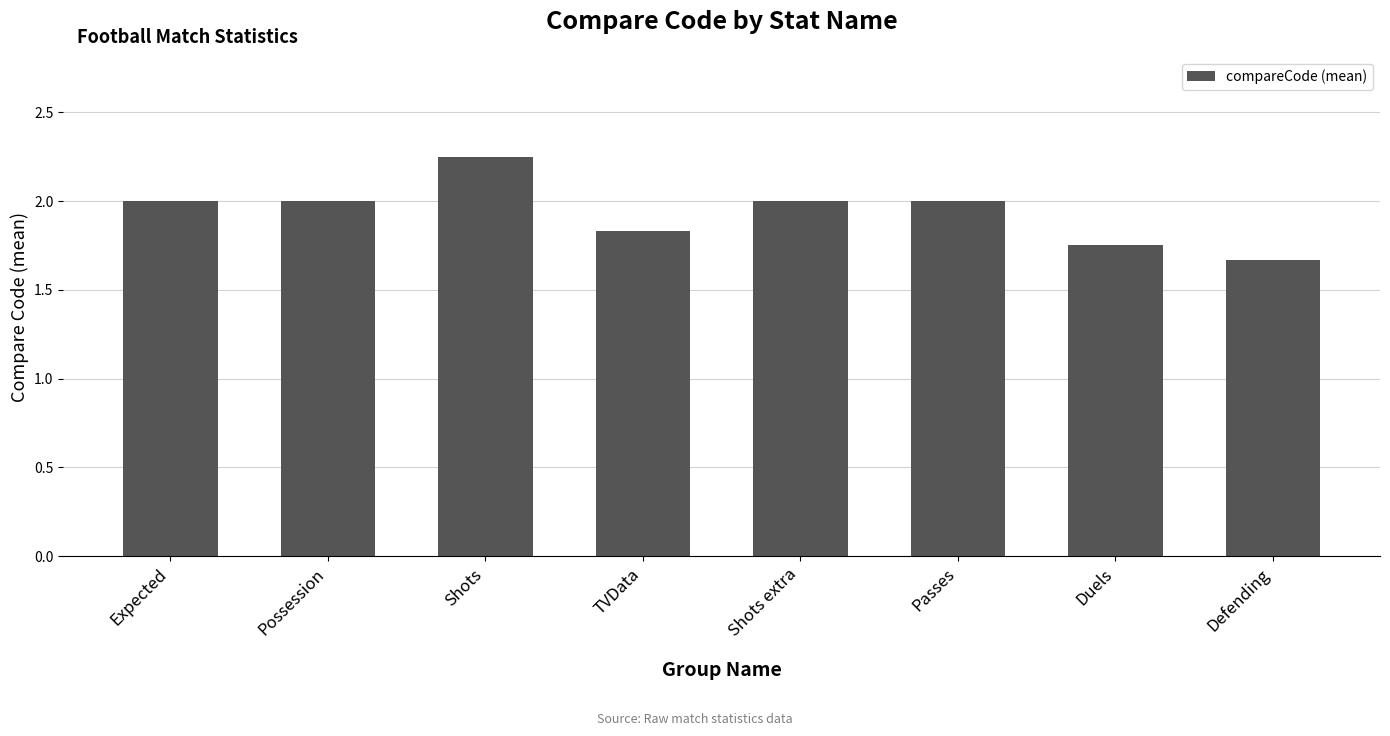

Does the chart contain any negative values?

No